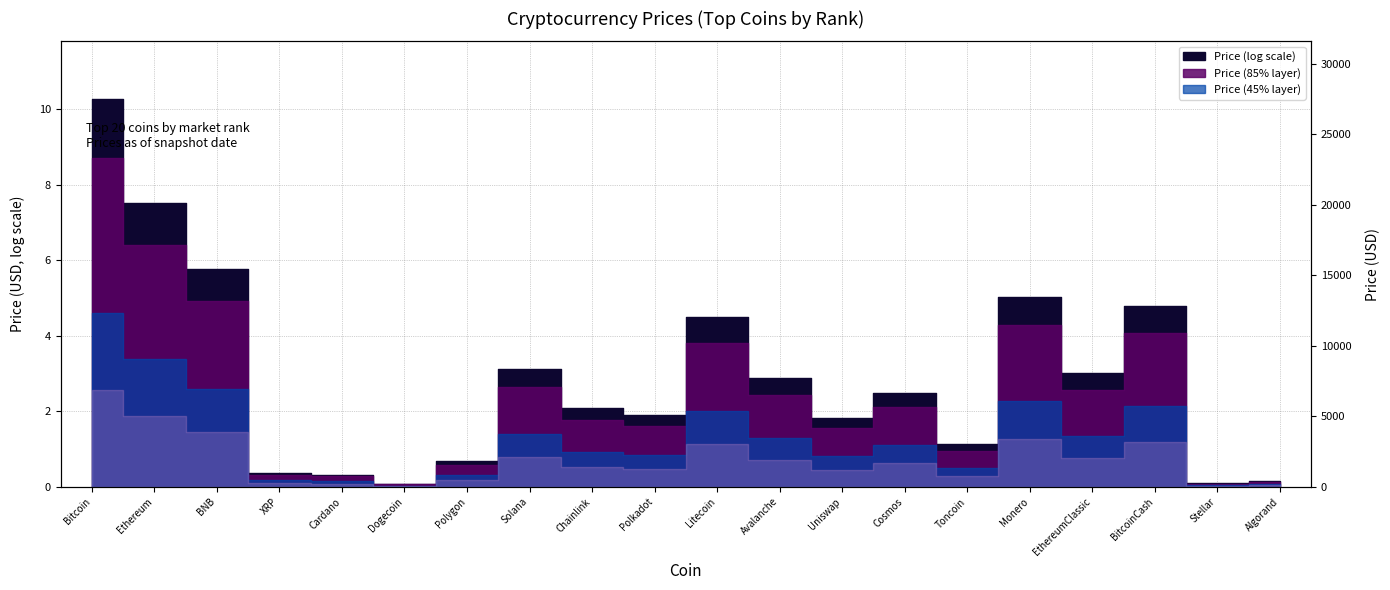

The value at EthereumClassic is 28.4. True or false?

False